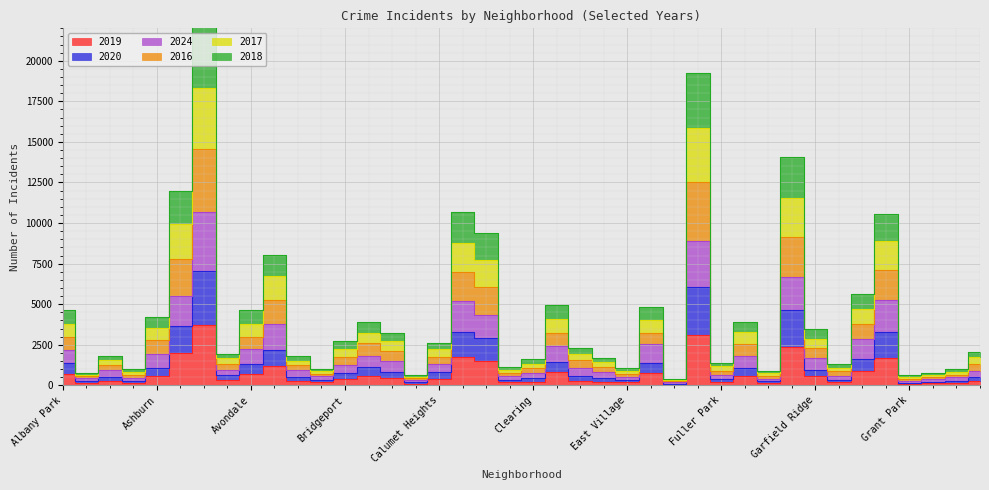

What is the sum of all 2019 values?

28631